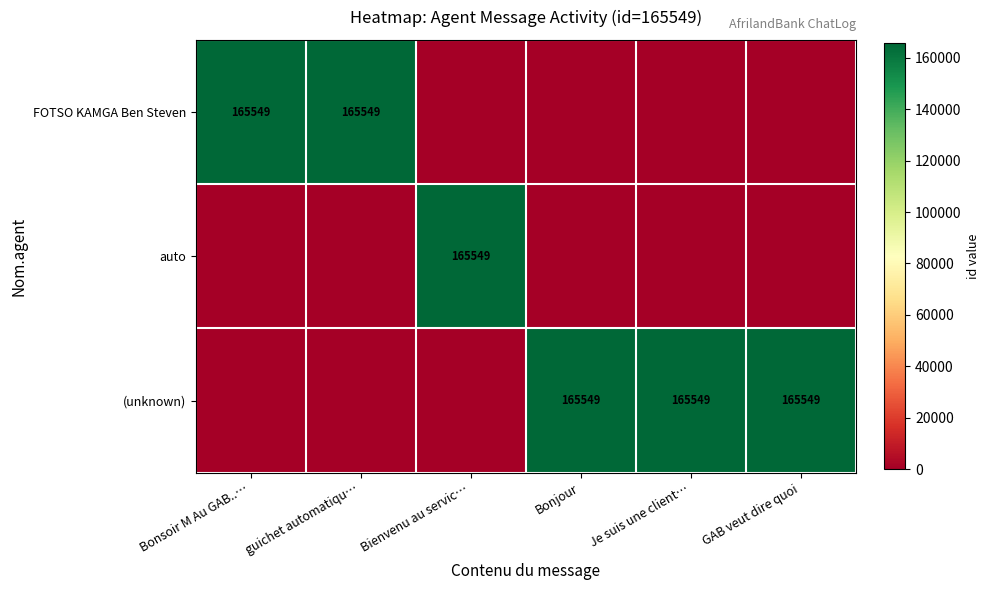

The auto series shows 165549 at Bienvenu au servic…. True or false?

True